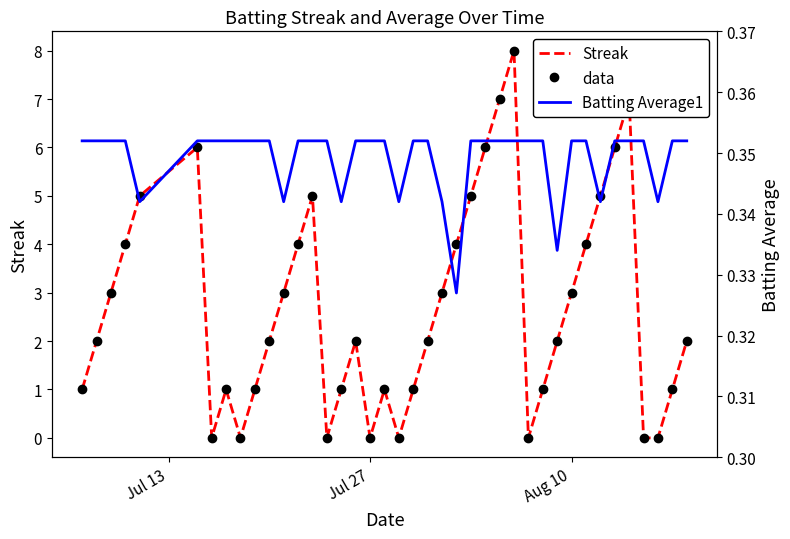

How many lines are shown in the chart?

3